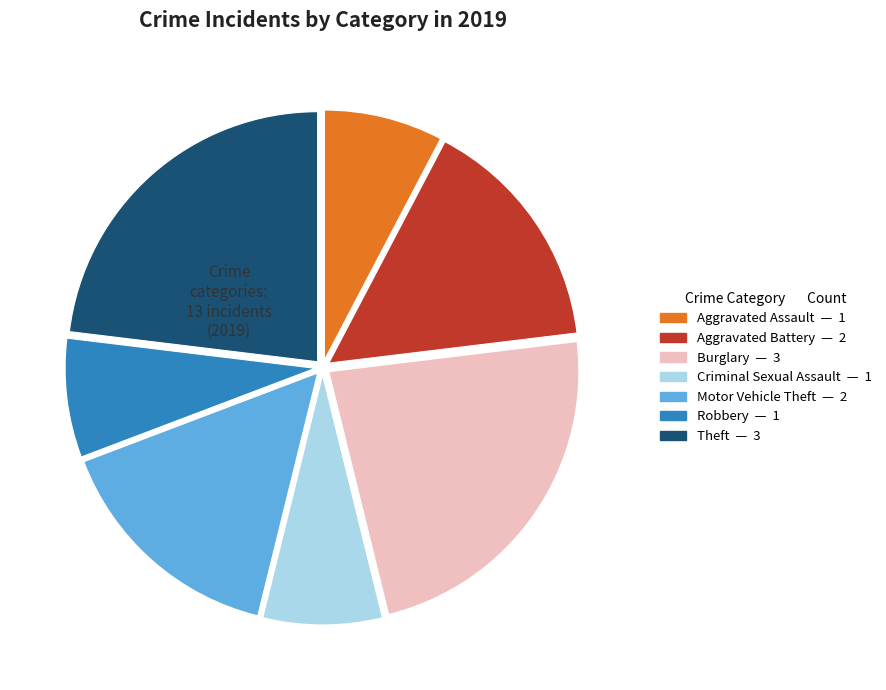

How many segments does this pie chart have?

7